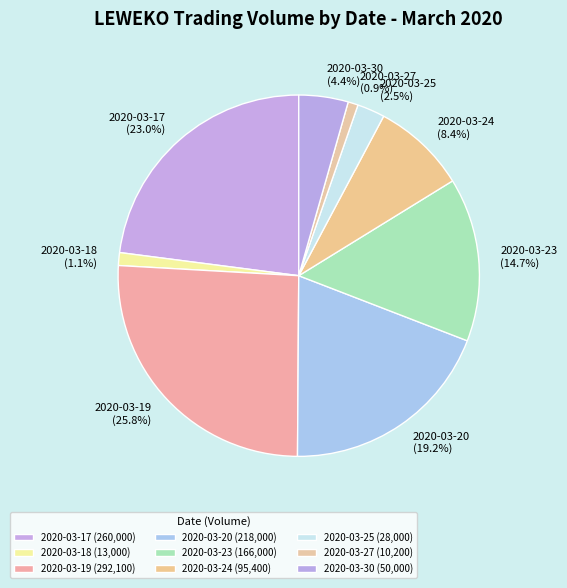

To the nearest percent, what is the difference between the largest and smallest slice percentages?

25%